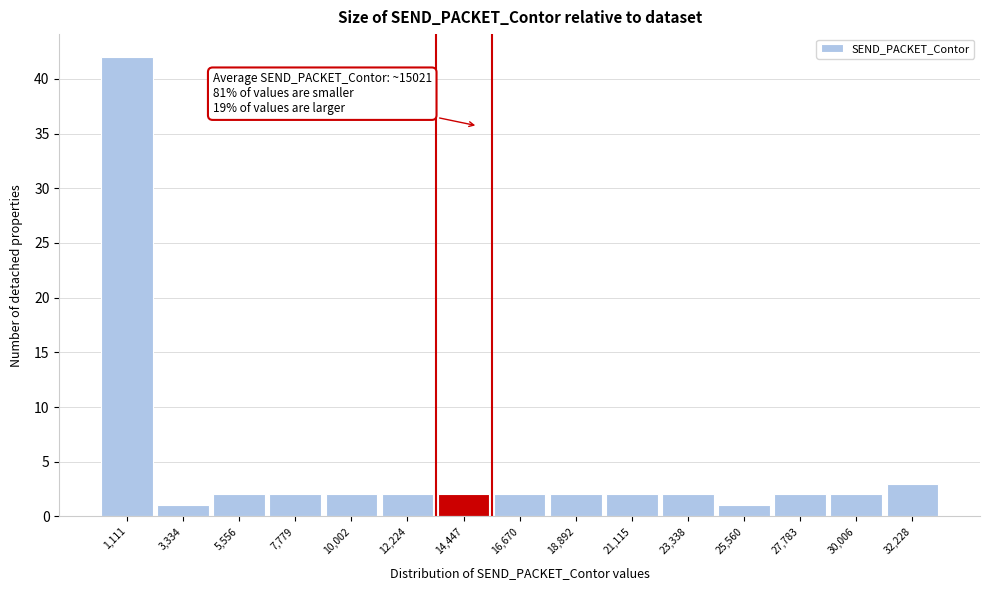

Over which range of the x-axis is the bar tallest?

0 to 2000